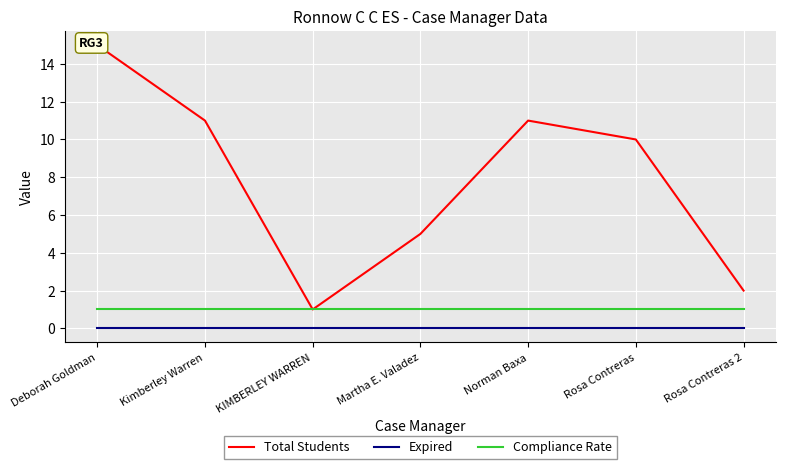

True or false: Compliance Rate has a value of 1 at KIMBERLEY WARREN.

False